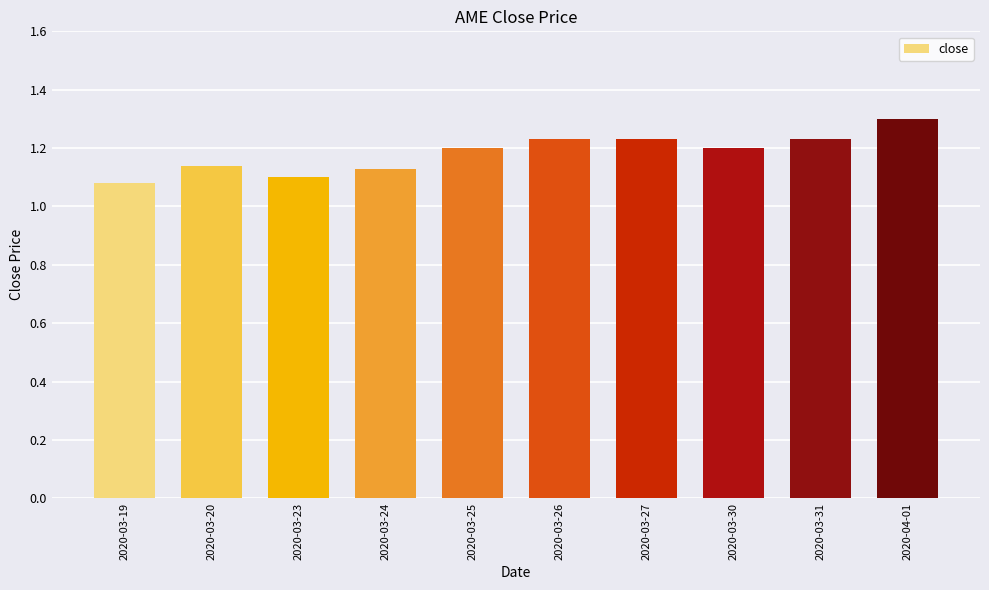

The chart shows a value of 1.2 at 2020-03-27. True or false?

True